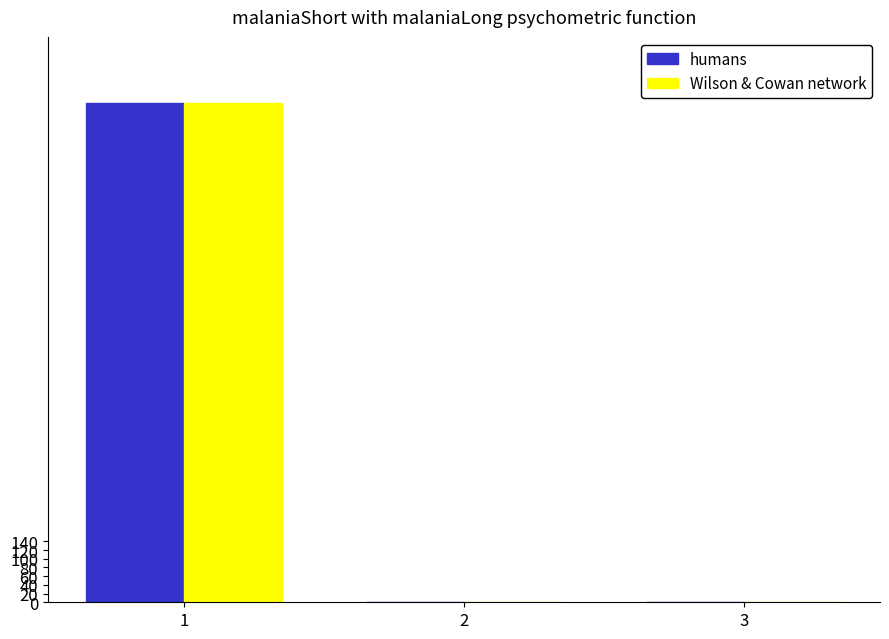

What are all the series names shown in the legend?

humans, Wilson & Cowan network